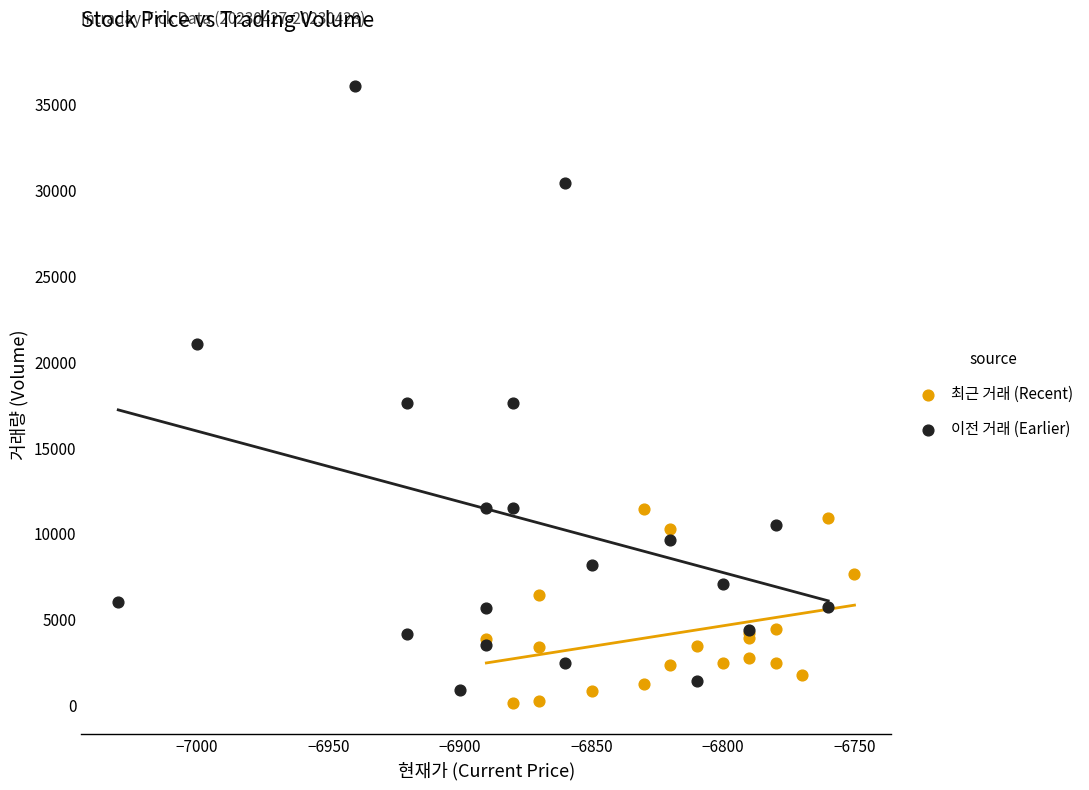

Which series reaches the maximum Y coordinate?

이전 거래 (Earlier)